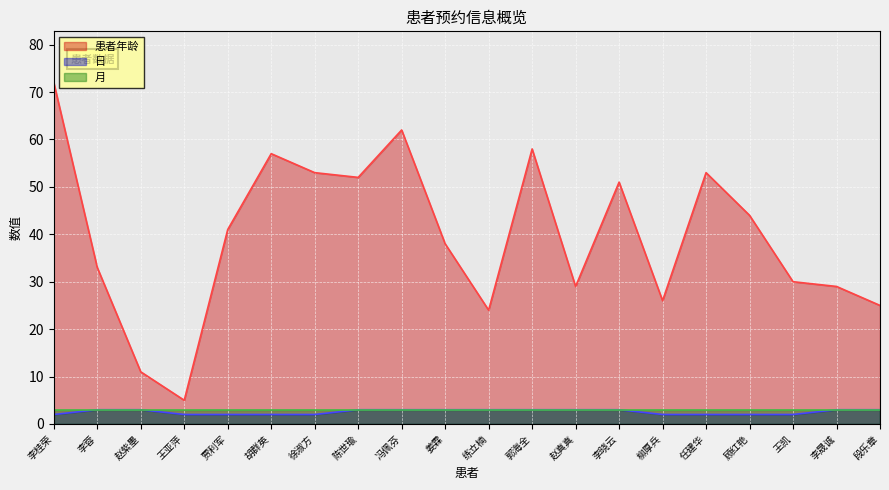

What is the difference between the 患者年龄 values at 郭海全 and 王亚萍?

53